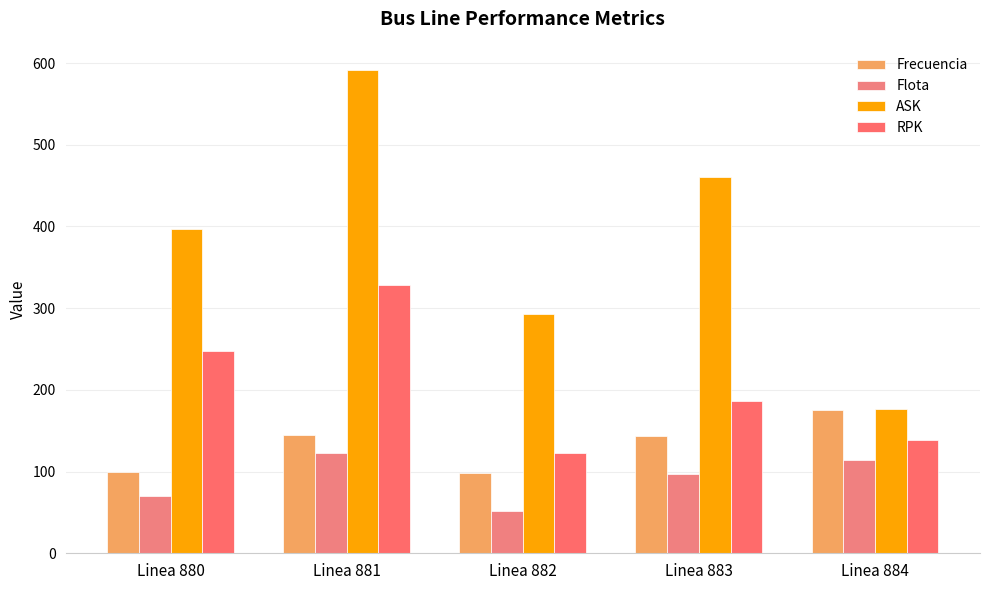

Which label corresponds to the largest value in the chart?

Linea 881